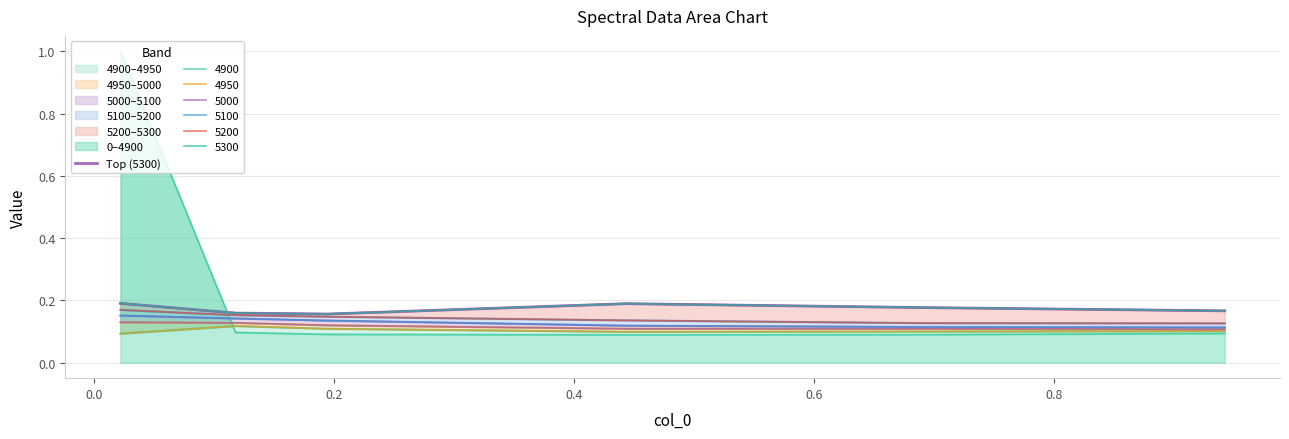

True or false: the data shows 0.3 at 0.0.

False